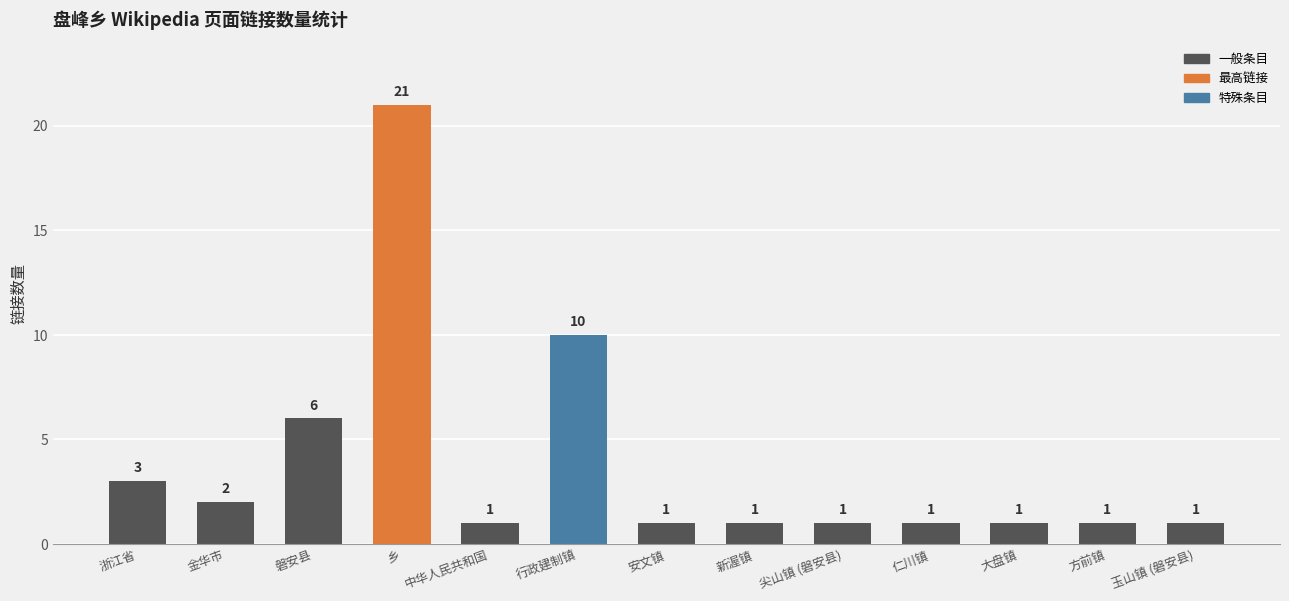

At which category does the chart reach its peak across all series?

乡